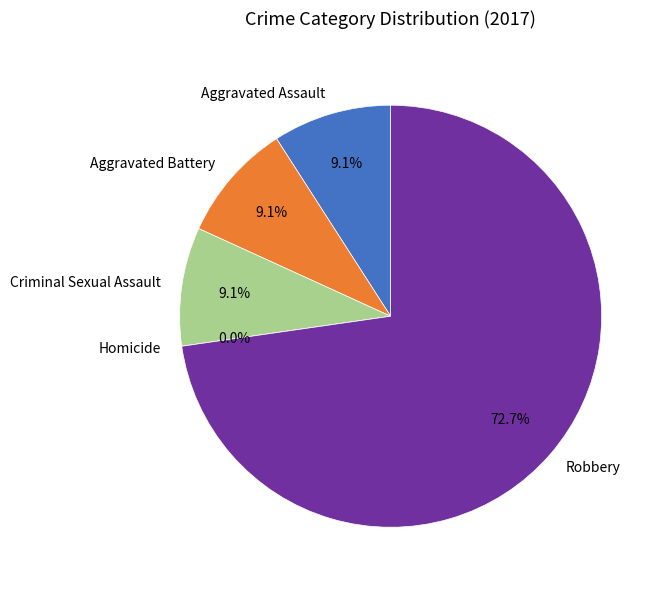

Which slice is the largest?

Robbery